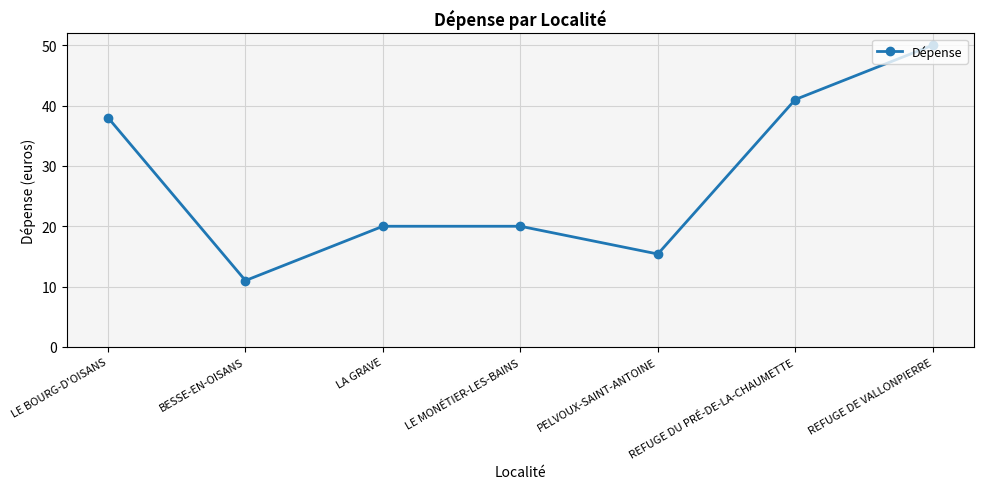

The value at LE MONÉTIER-LES-BAINS is 31.2. True or false?

False